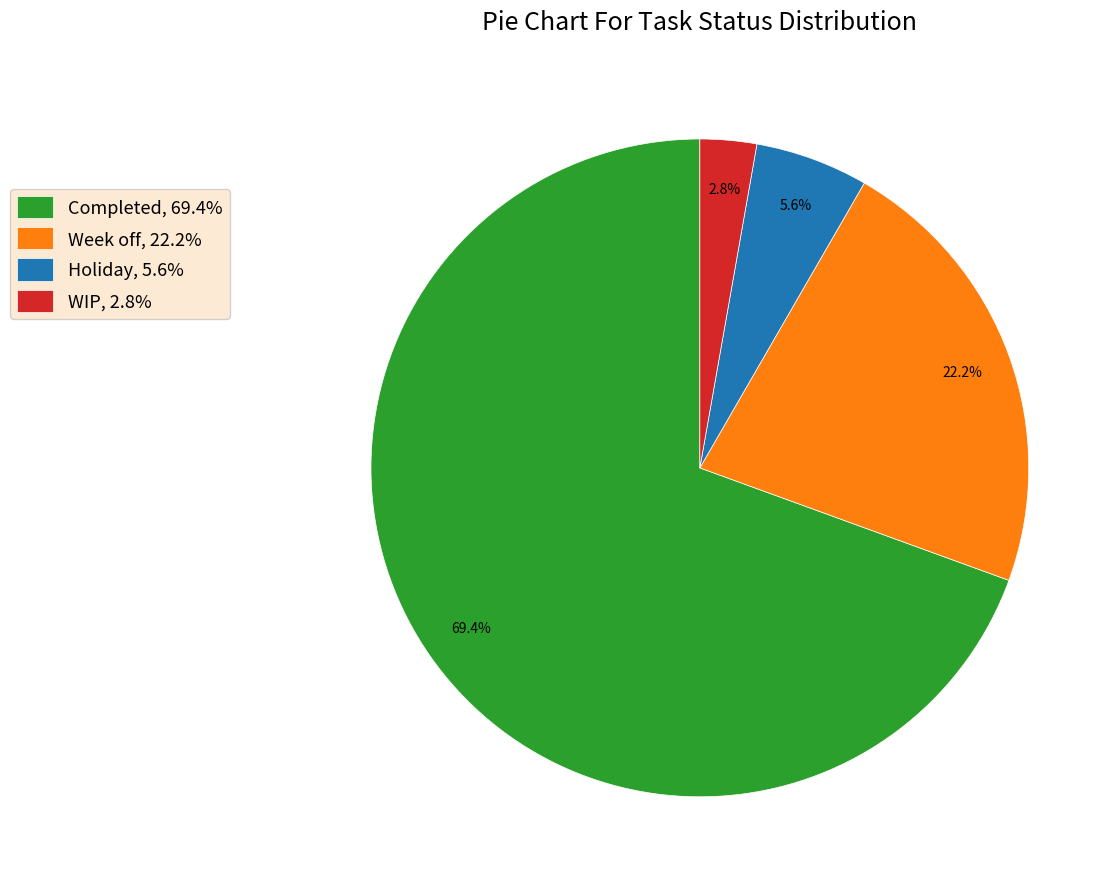

Between Holiday and Completed, which is larger?

Completed